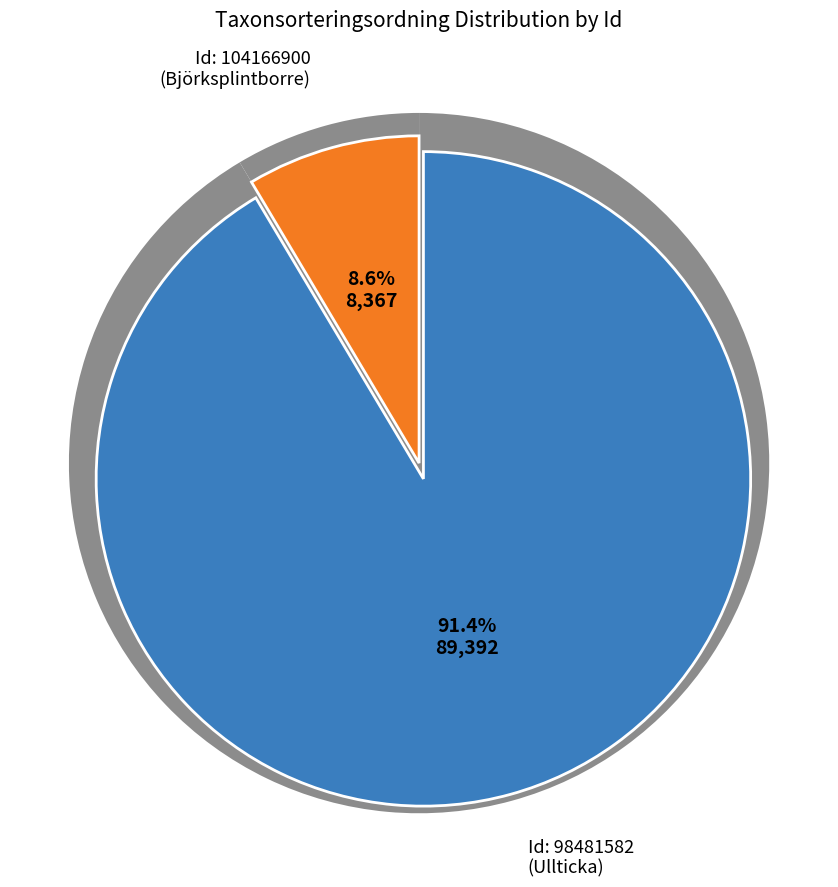

Count the number of slices in the pie.

2